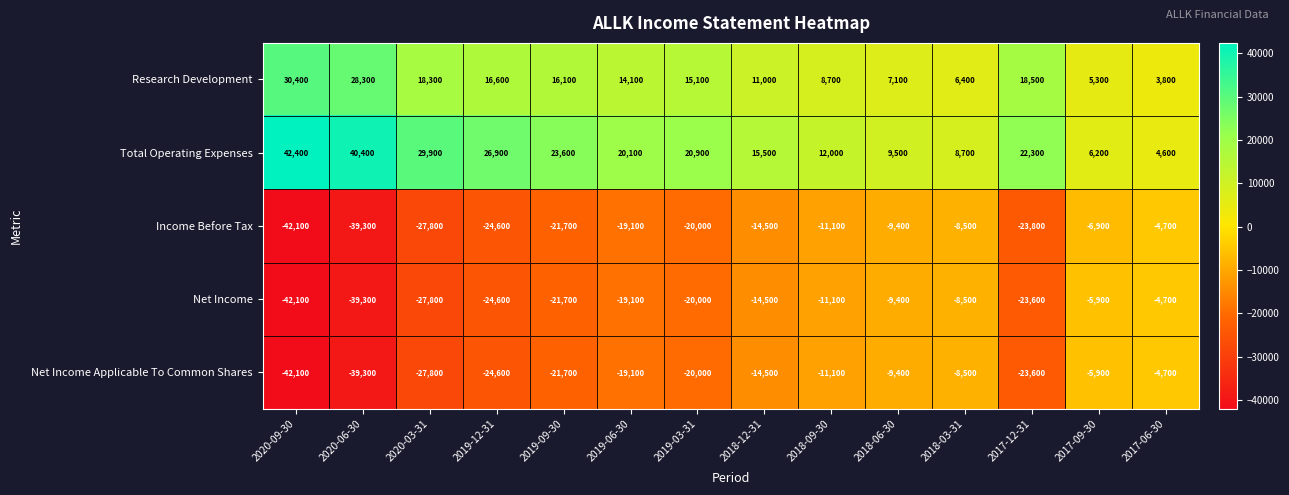

What is the average value of the Net Income series?

-19450